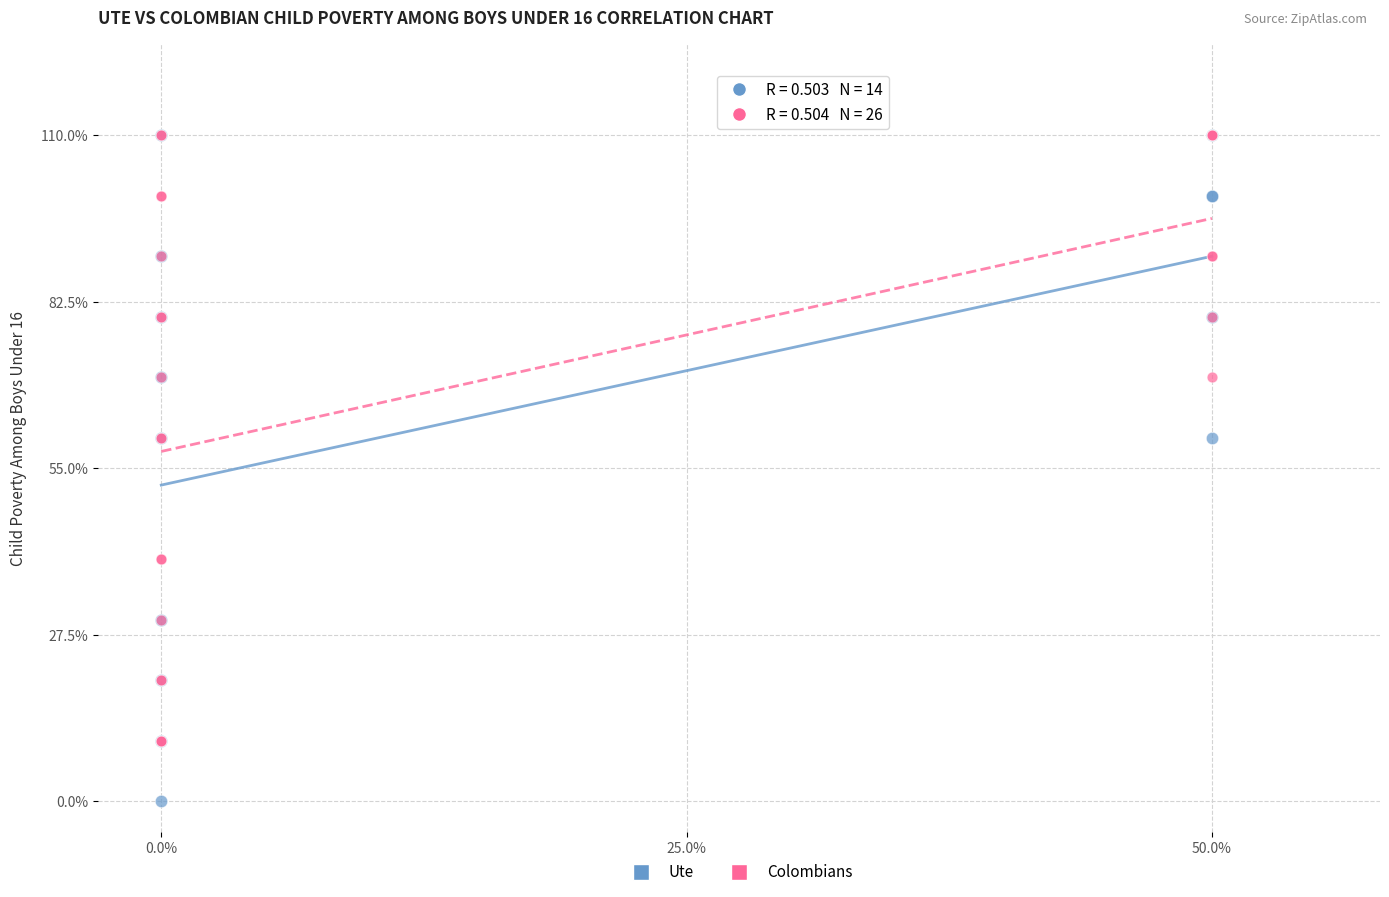

What are all the series names shown in the legend?

Ute, Colombians